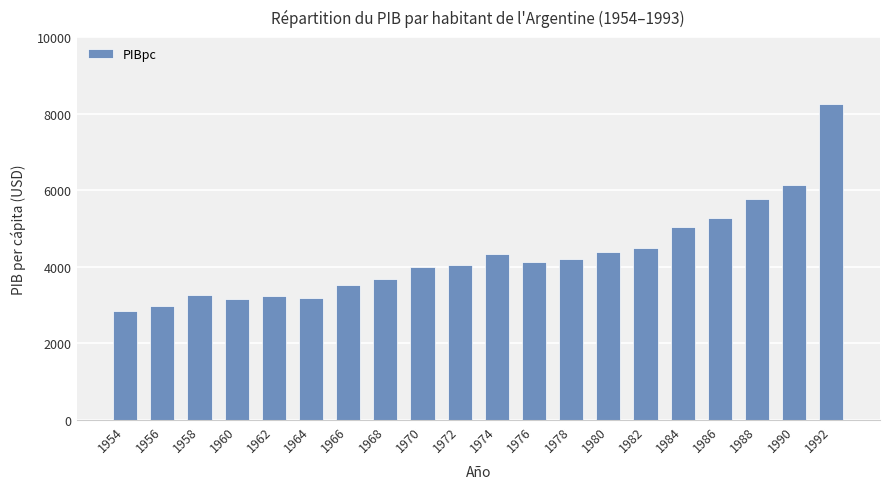

What is the sum of the values at 1960 and 1970?

7170.2